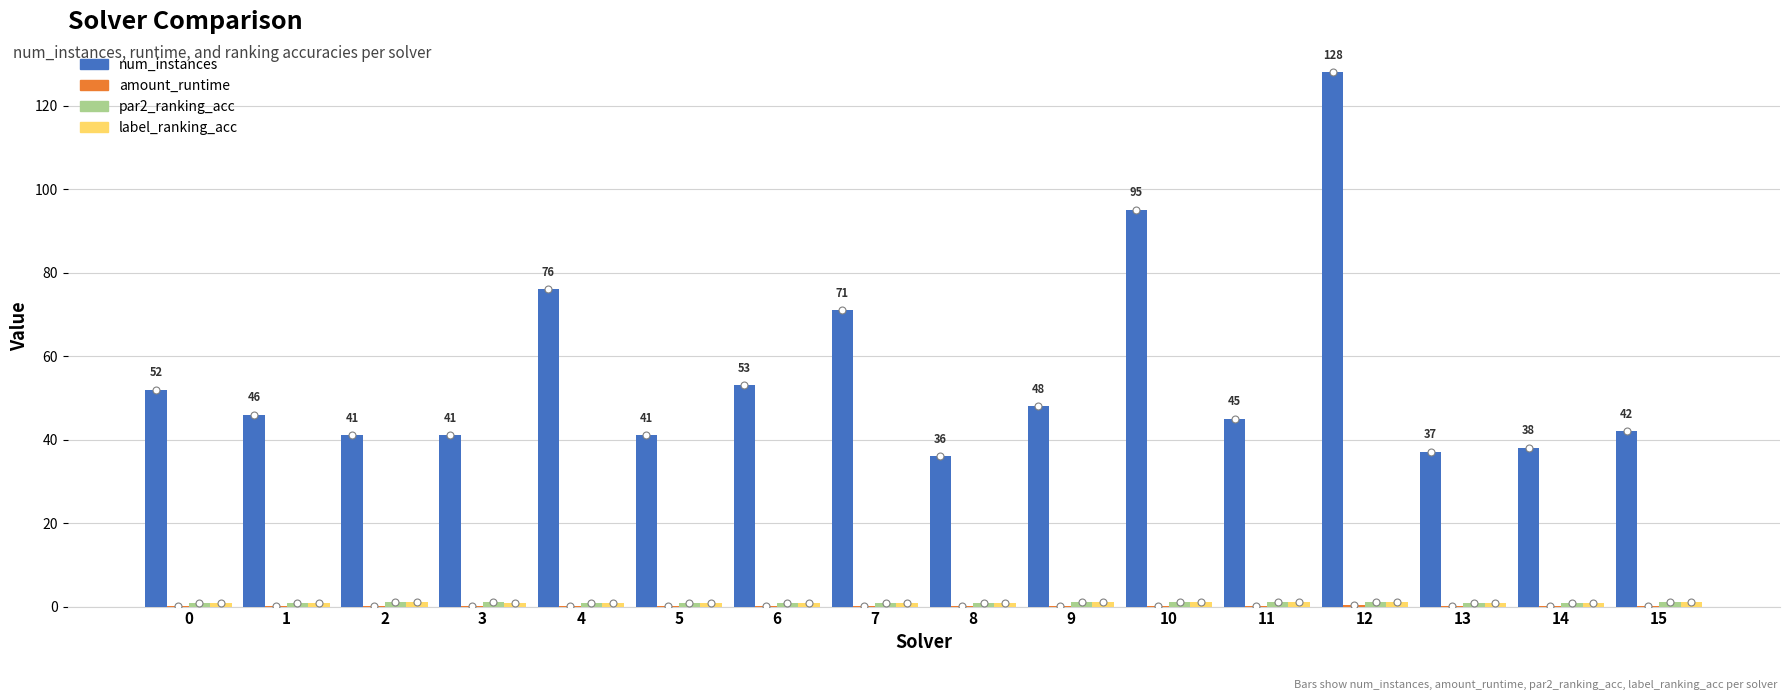

Which series changed the most between 6 and 15?

num_instances